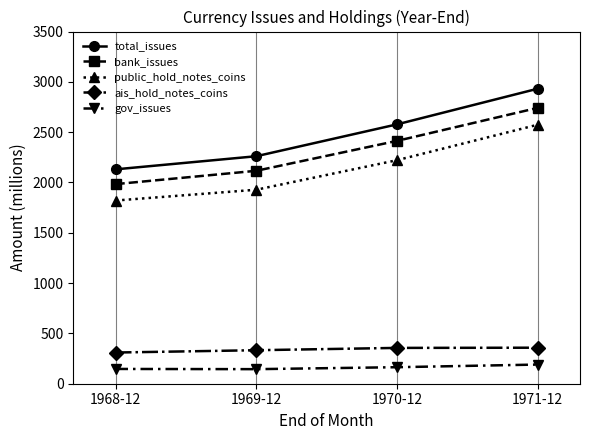

How many data points in total_issues are less than 2577?

2